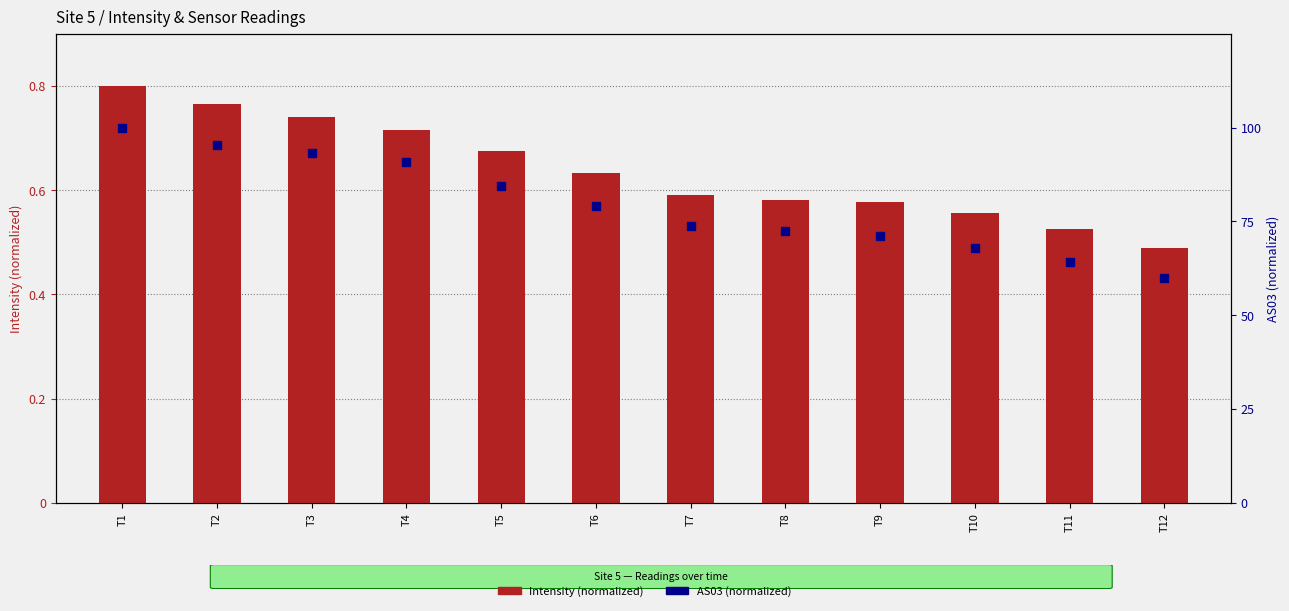

Which series reaches the minimum Y coordinate?

Intensity (normalized)